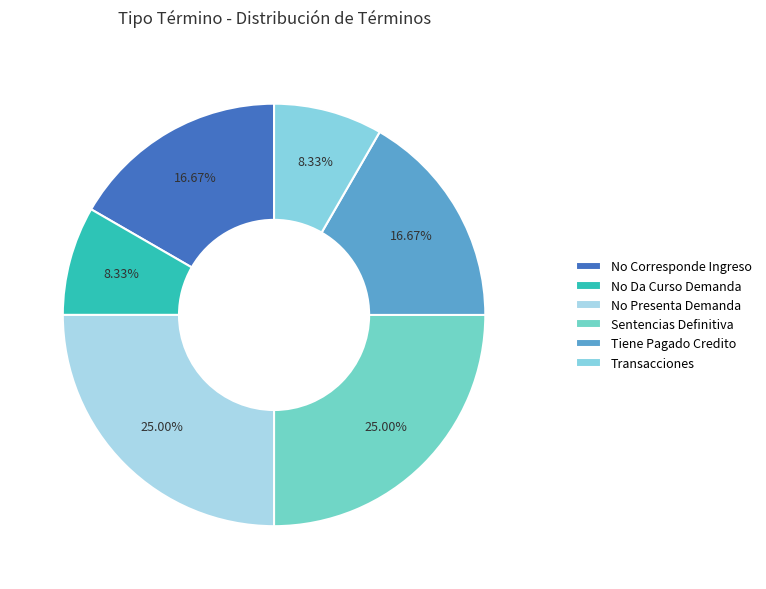

How many slices are in this pie chart?

6